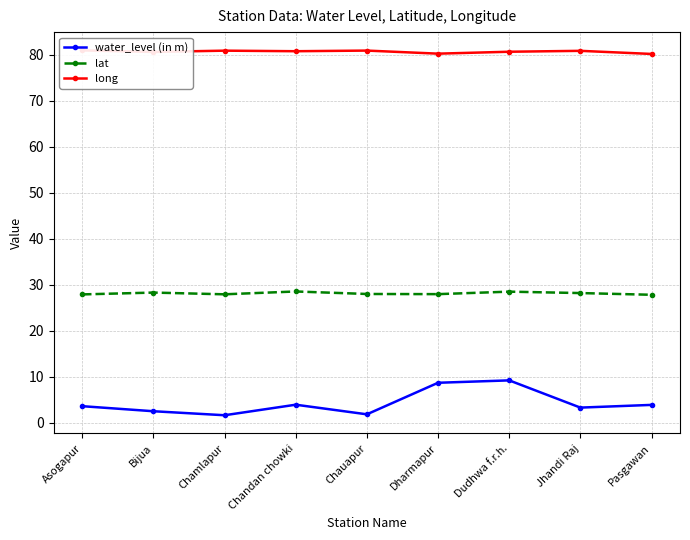

What is the difference between the water_level (in m) values at Dudhwa f.r.h. and Chauapur?

7.4